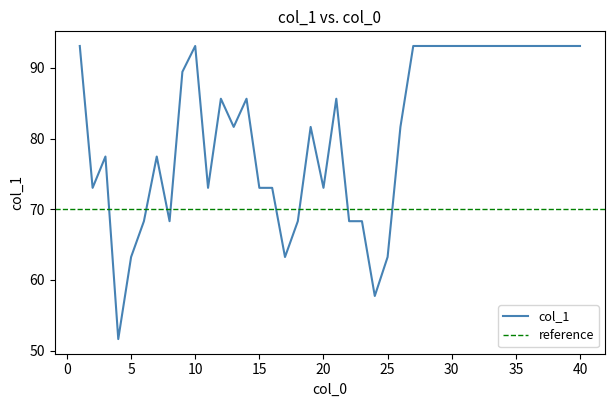

Where does the data first go above 85?

1